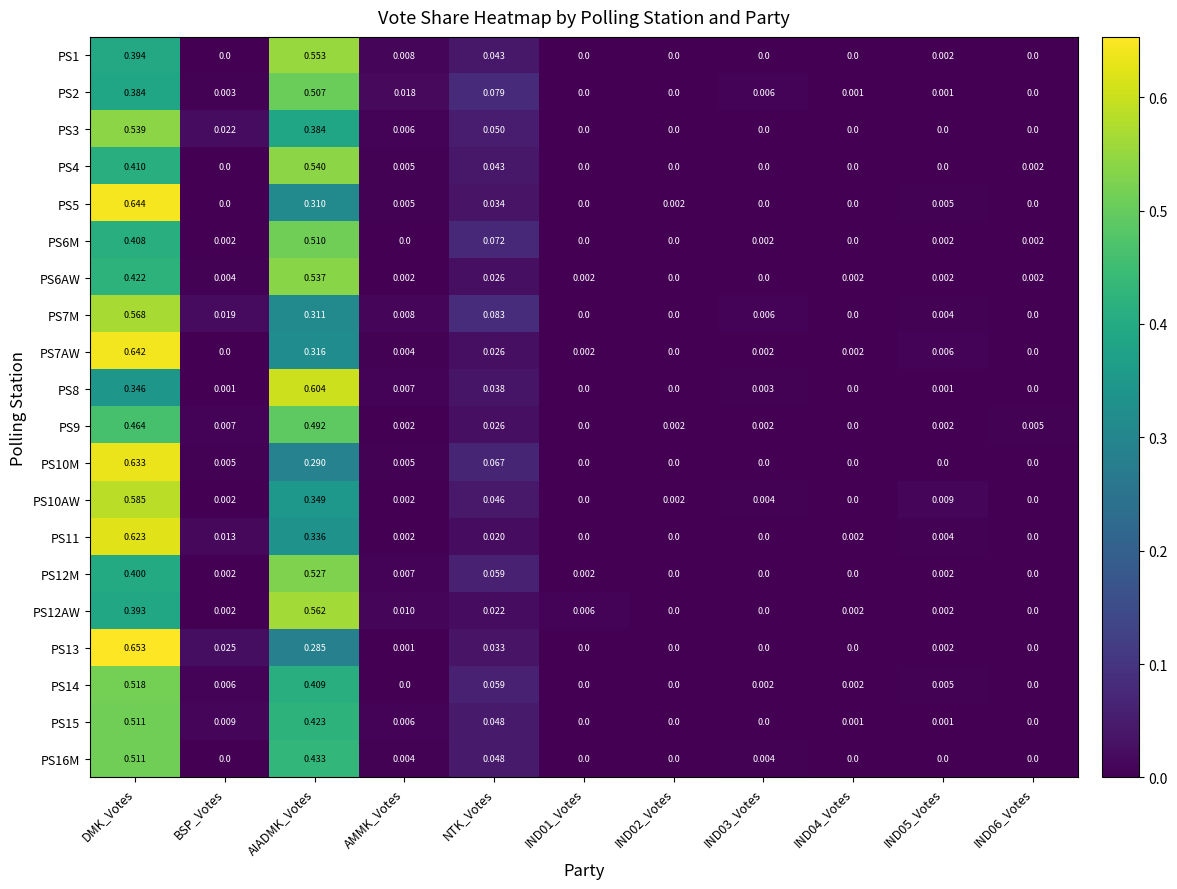

At which category is the sum across all series the highest?

DMK_Votes